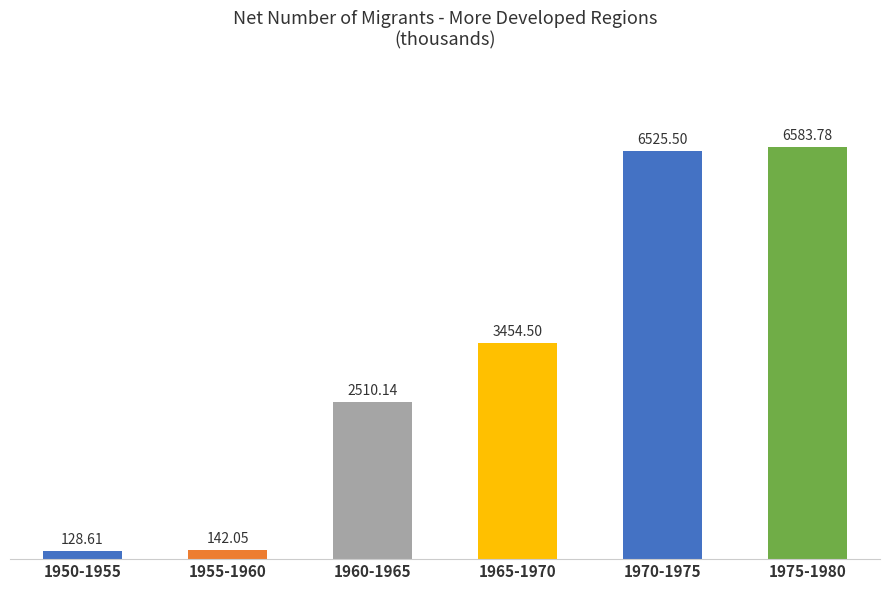

List the labels in order of value, largest first.

1975-1980, 1970-1975, 1965-1970, 1960-1965, 1955-1960, 1950-1955